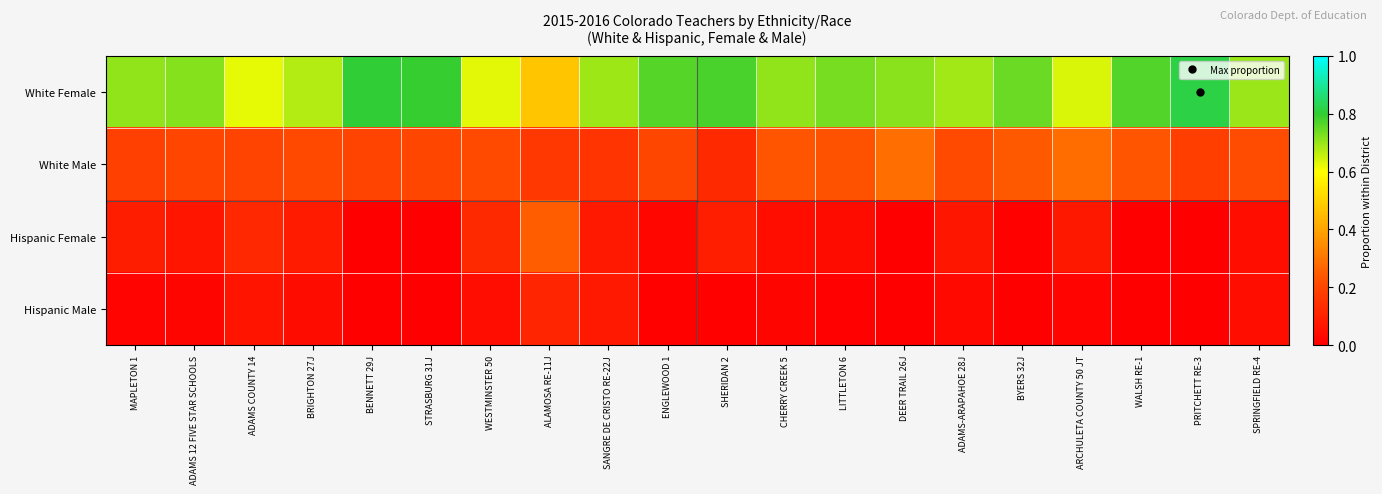

Which label corresponds to the smallest value in the chart?

BENNETT 29J